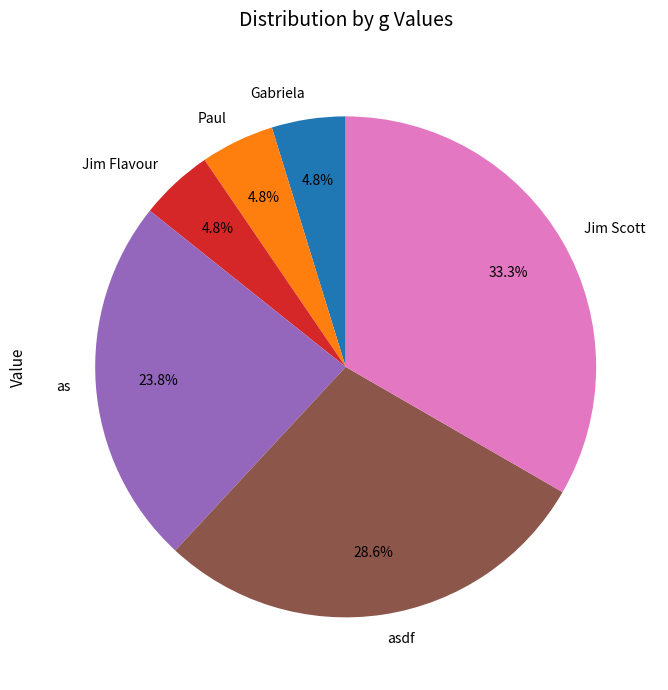

What percentage is the asdf slice, to the nearest percent?

29%